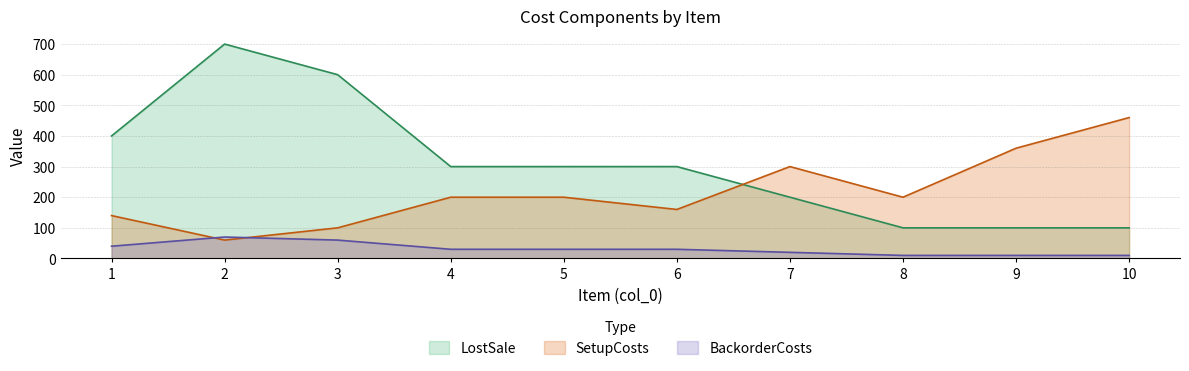

True or false: SetupCosts has a value of 50 at 1.

False